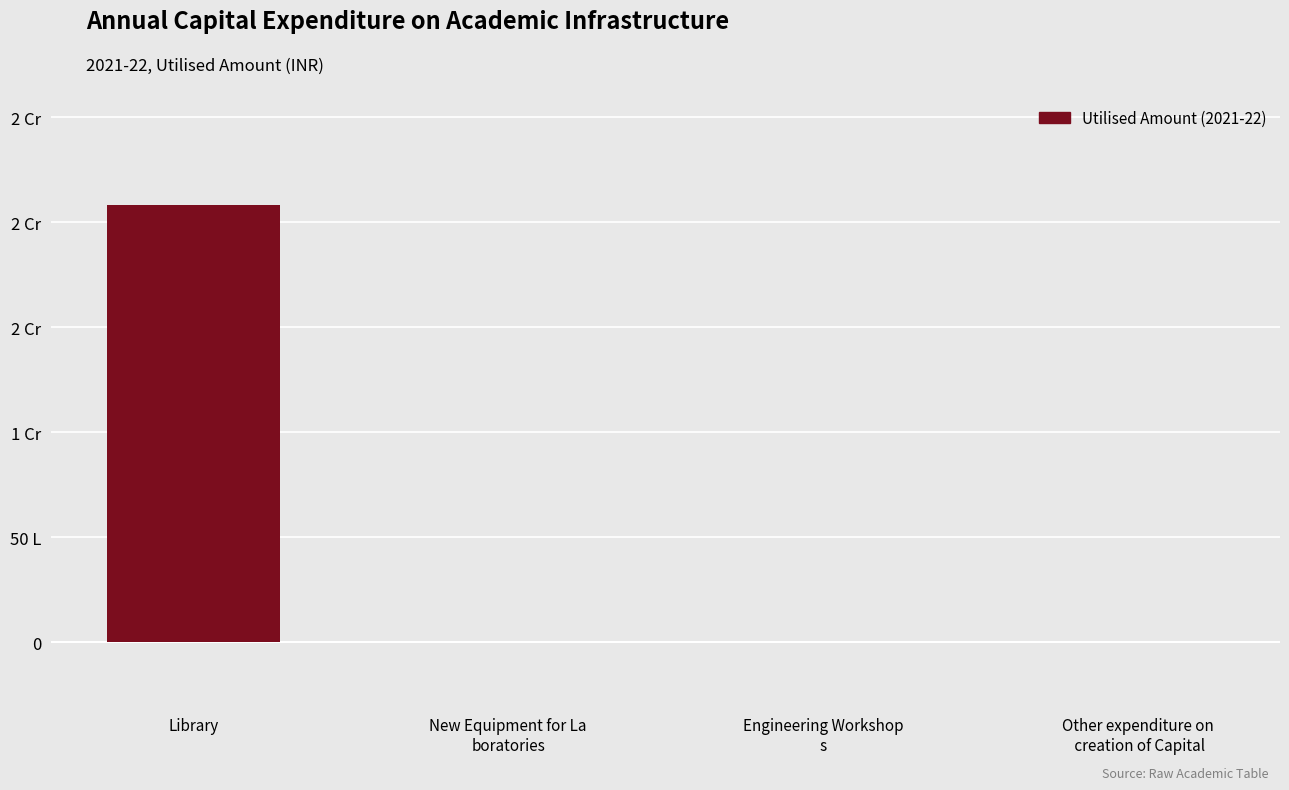

Are the bars horizontal?

No